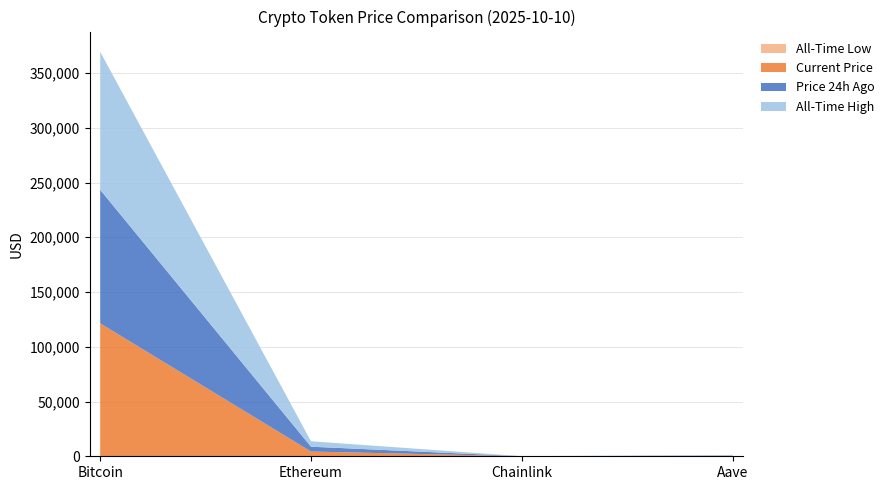

Reading left to right, transcribe all the data shown in this chart.

price: 121359.0	4329.4	22.4	274.3
price24hAgo: 121926.0	4426.2	22.1	280.2
allTimeHigh: 126080.0	4946.1	52.7	661.7
allTimeLow: 67.8	0.4	0.1	26.0
Change24hAgo: -567.0	-96.8	0.2	-5.9